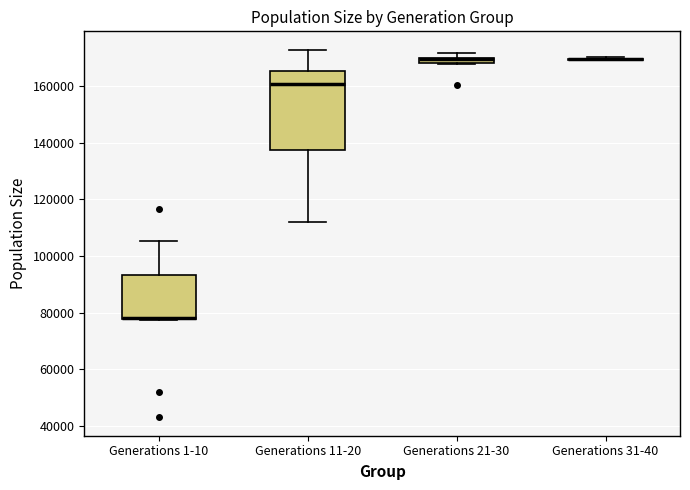

Which box is the tallest, from its lower edge to its upper edge?

Generations 11-20